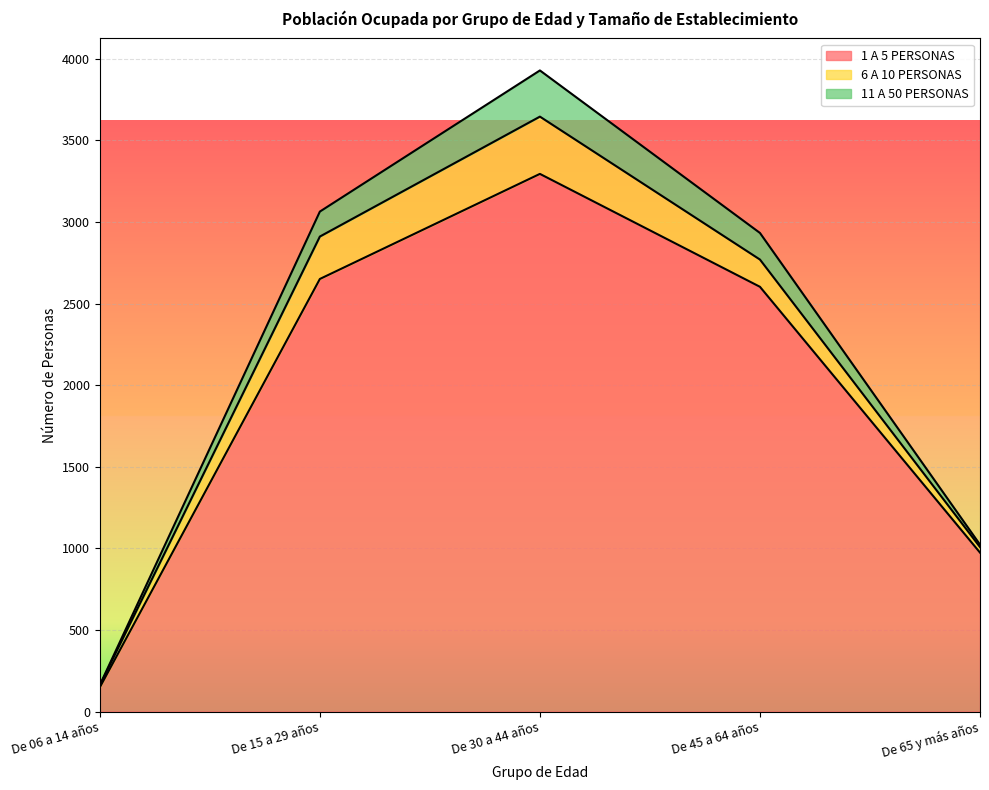

True or false: 6 A 10 PERSONAS and 11 A 50 PERSONAS cross at least once.

False